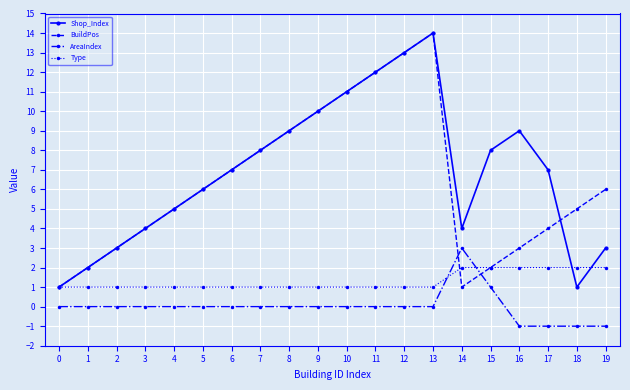

What is the value of the AreaIndex point at the 18th from the left?

-1